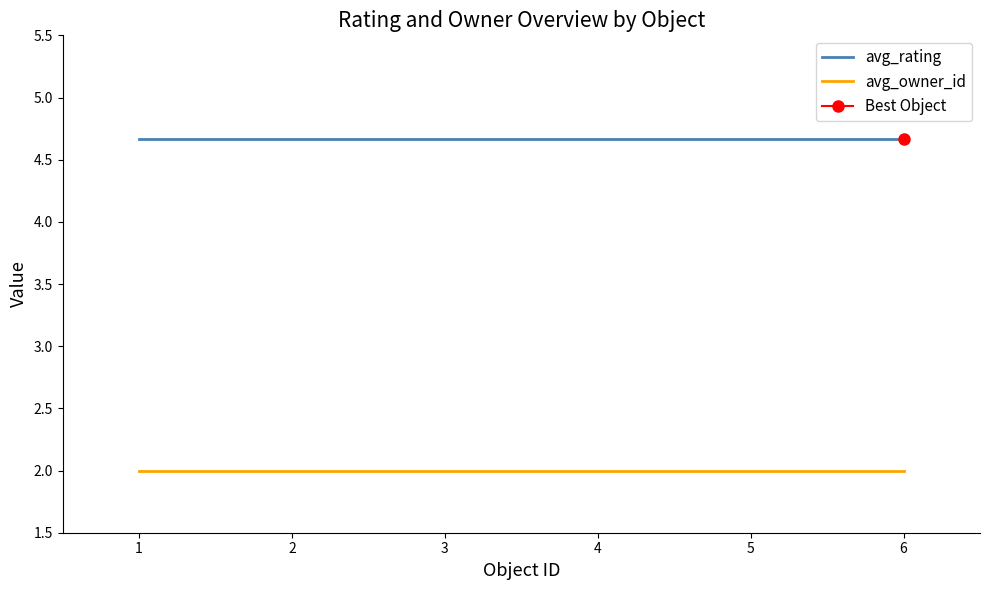

Is this an area chart (filled region under the line)?

No